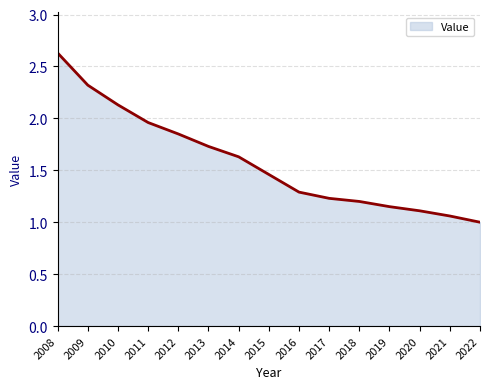

What is the difference between the maximum and minimum values?

1.6